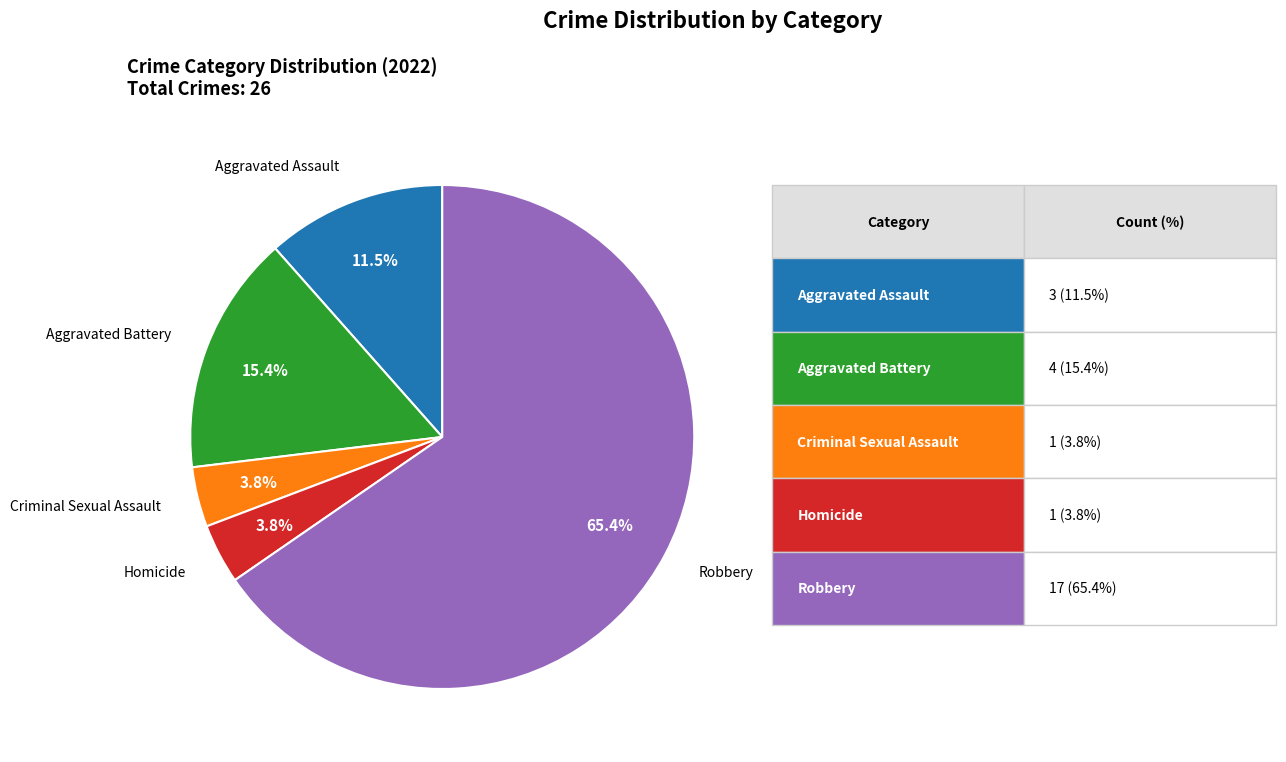

Approximately how many times larger is the value at Criminal Sexual Assault compared to Homicide?

1.0